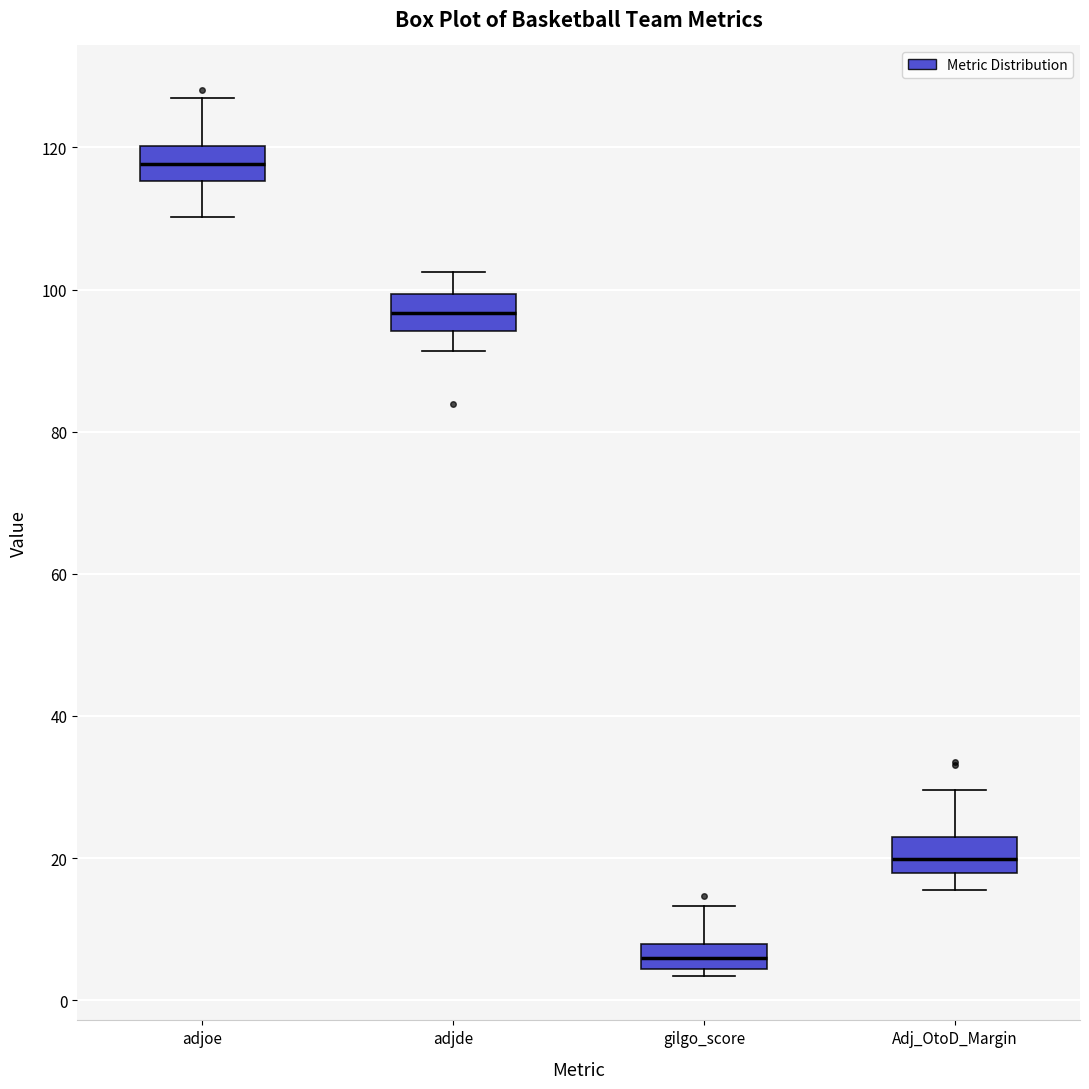

Reading left to right, transcribe this box plot: for each box, give where its median line is, the range the box spans, and where its two whiskers end, as read against the y-axis. The values are not printed on the chart, so give them approximately, as read against the axis.

adjoe: median 118, box 116 to 120, whiskers 110 to 128
adjde: median 96, box 94 to 100, whiskers 92 to 102
gilgo_score: median 6, box 4 to 8, whiskers 4 (just below the box's lower edge) to 14
Adj_OtoD_Margin: median 20, box 18 to 22, whiskers 16 to 30